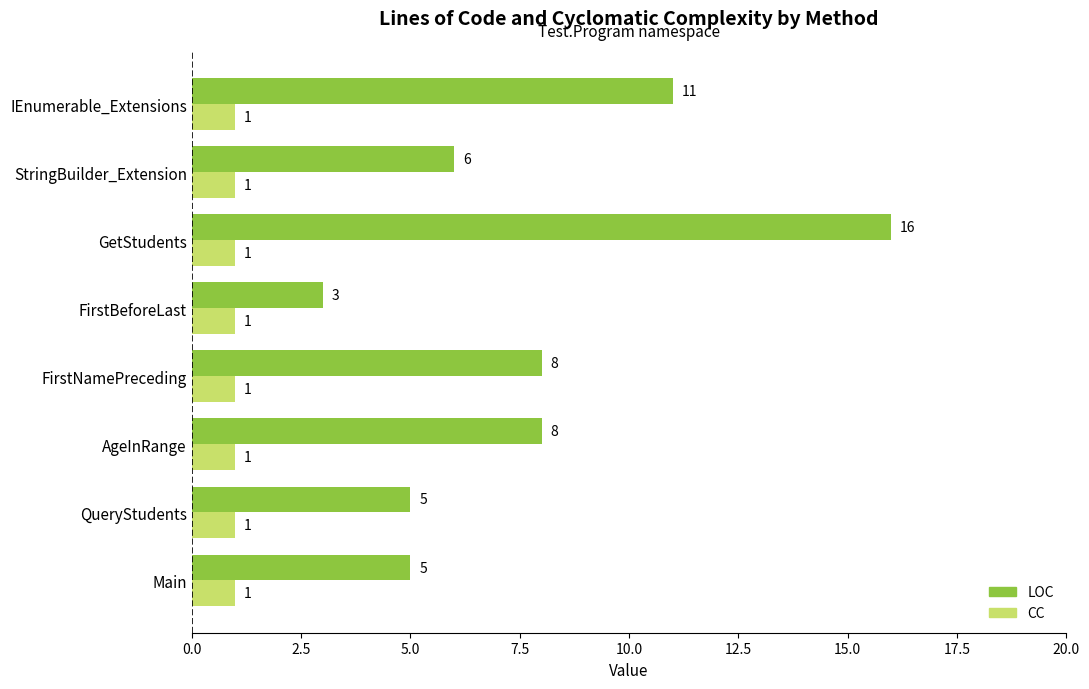

What value does the LOC series have at FirstNamePreceding, to the nearest 5?

10